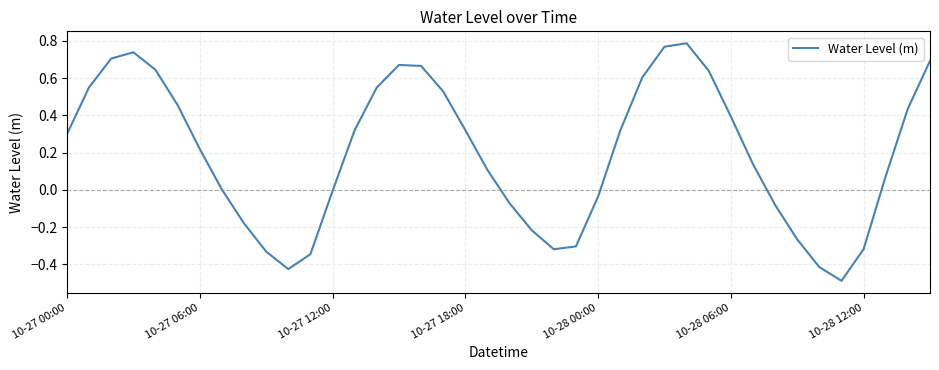

How many lines are shown in the chart?

1